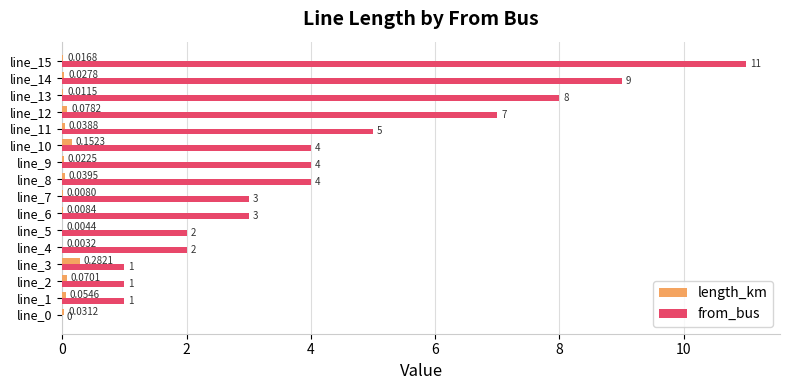

What are all the series names shown in the legend?

length_km, from_bus